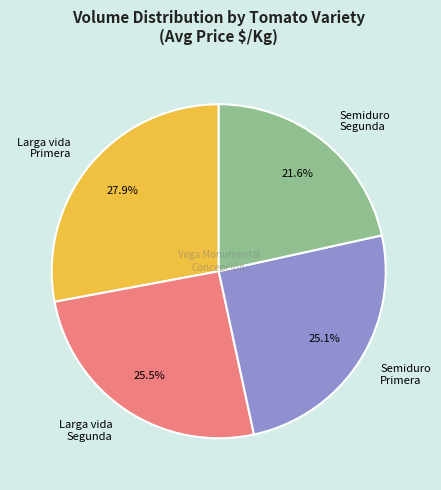

What is the ratio of the value at Semiduro Segunda to the value at Semiduro Primera?

0.9